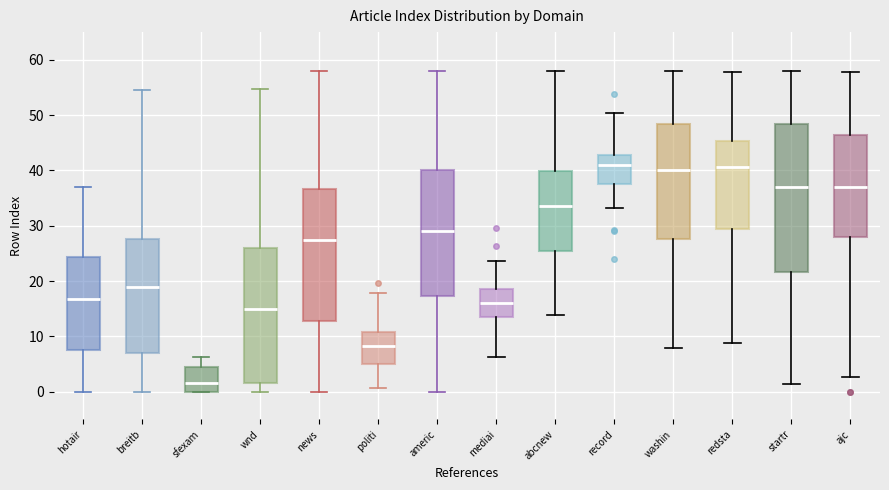

Which box is the tallest, from its lower edge to its upper edge?

startr